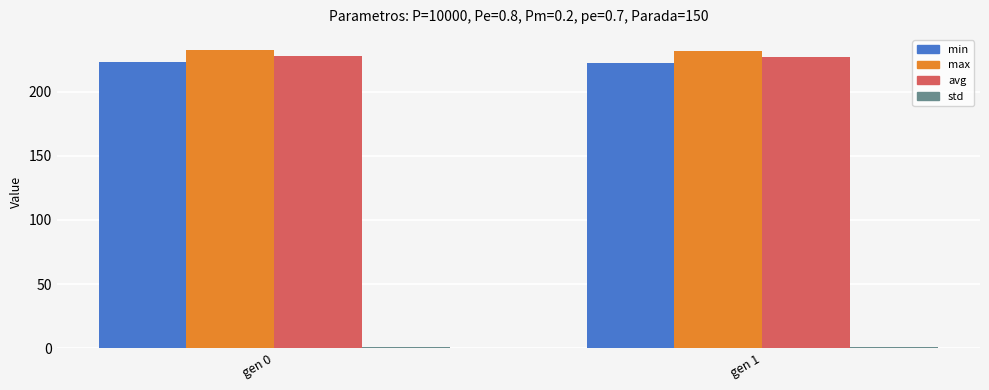

Which series has the largest total across all categories?

max